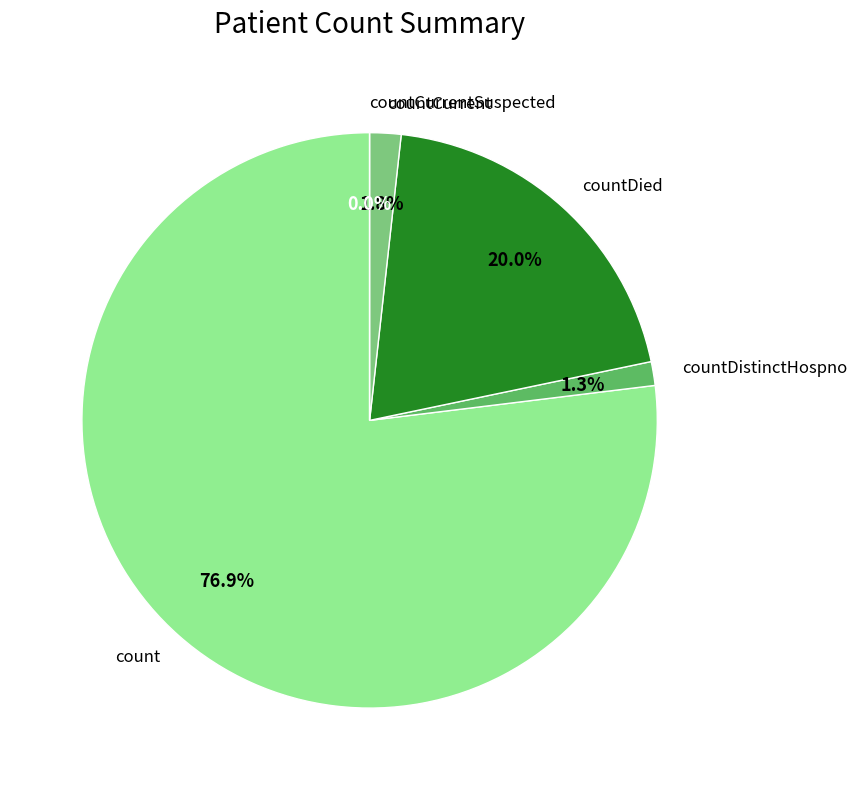

Between countDied and countCurrentSuspected, which is larger?

countDied